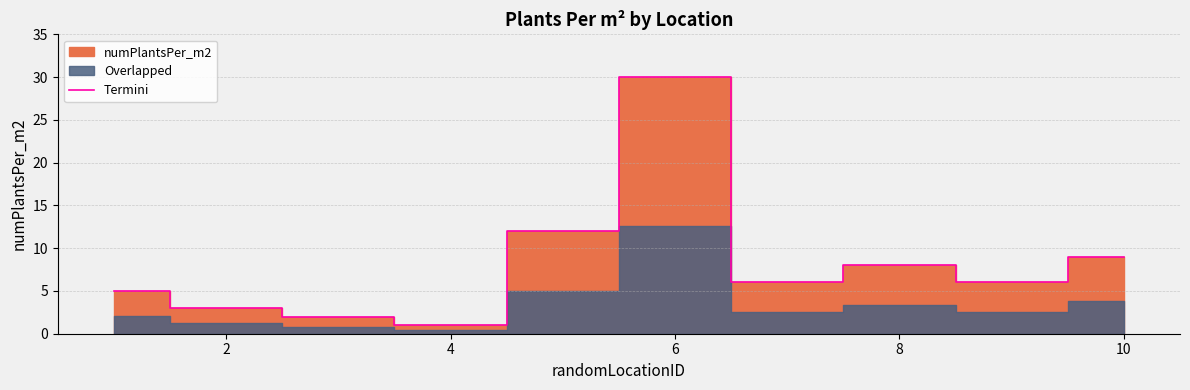

What is the difference between the maximum and second lowest values?

28